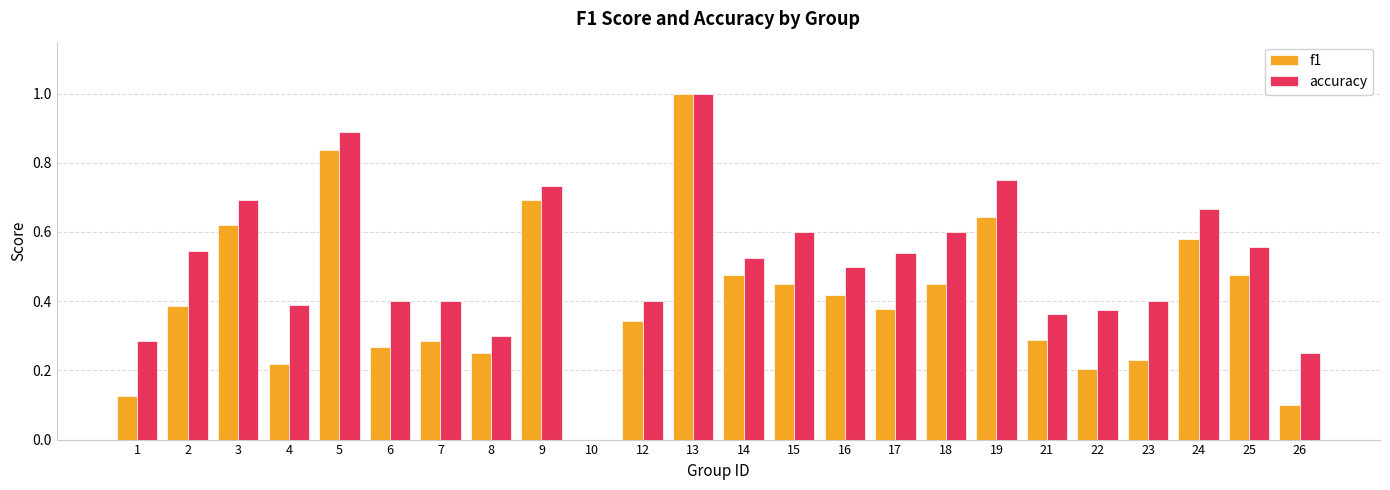

How many groups of bars are there?

24